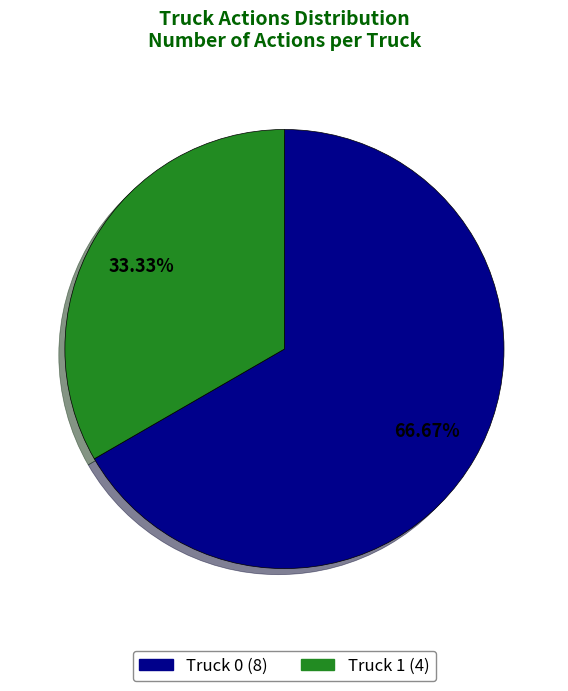

True or false: Truck 1 accounts for 20% of the total.

False